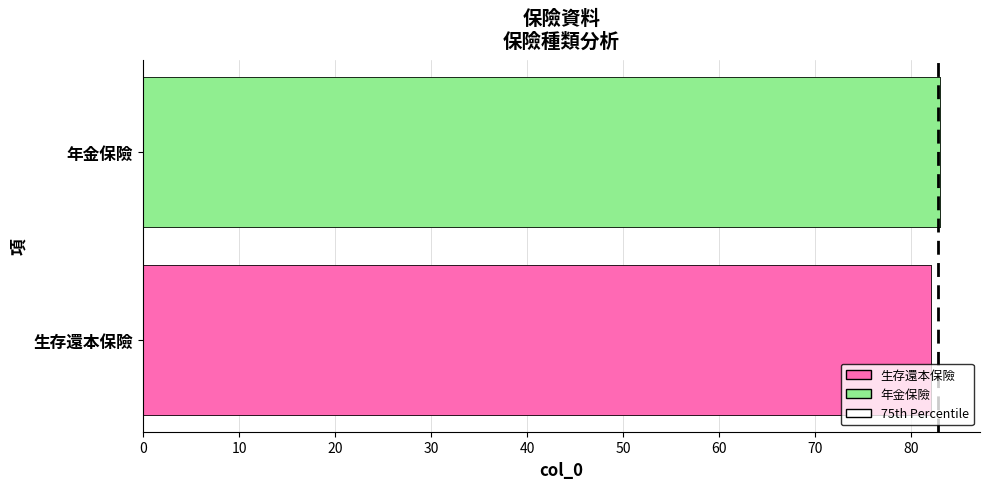

Approximately how many times larger is the value at 年金保險 compared to 生存還本保險?

1.0